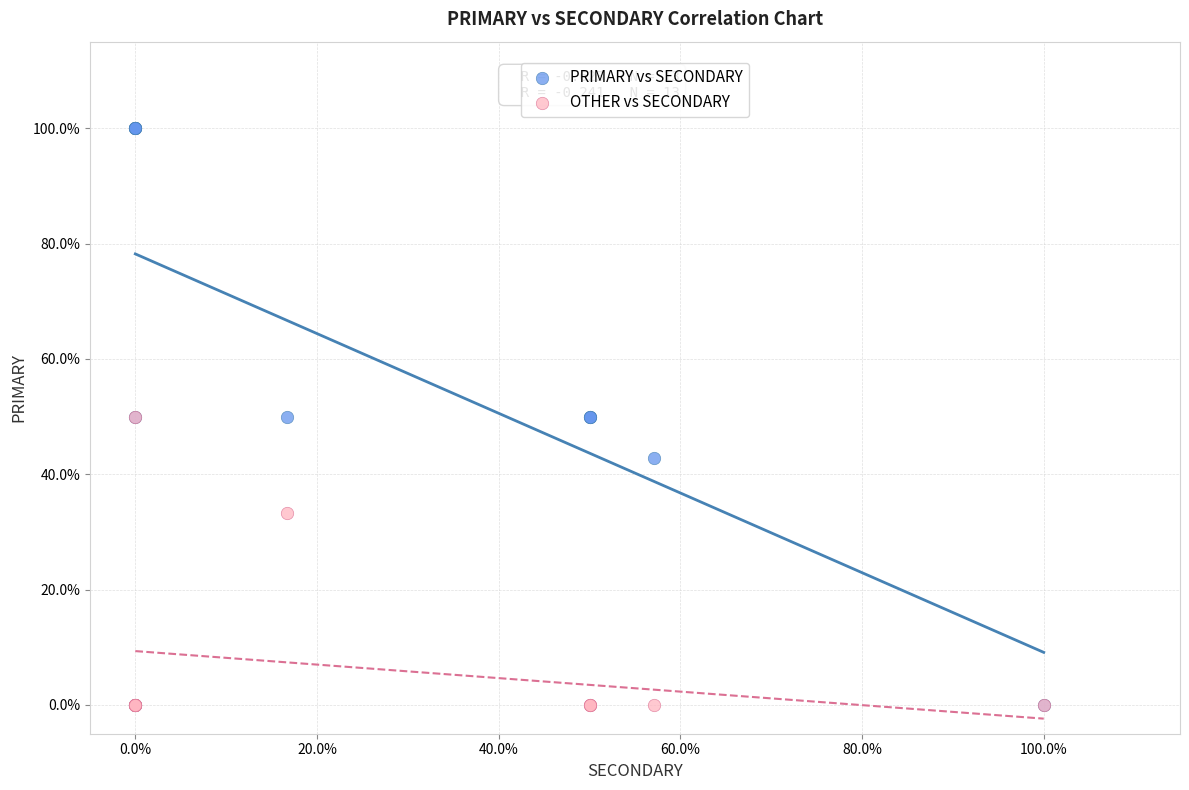

Which series contains the highest Y value?

PRIMARY vs SECONDARY